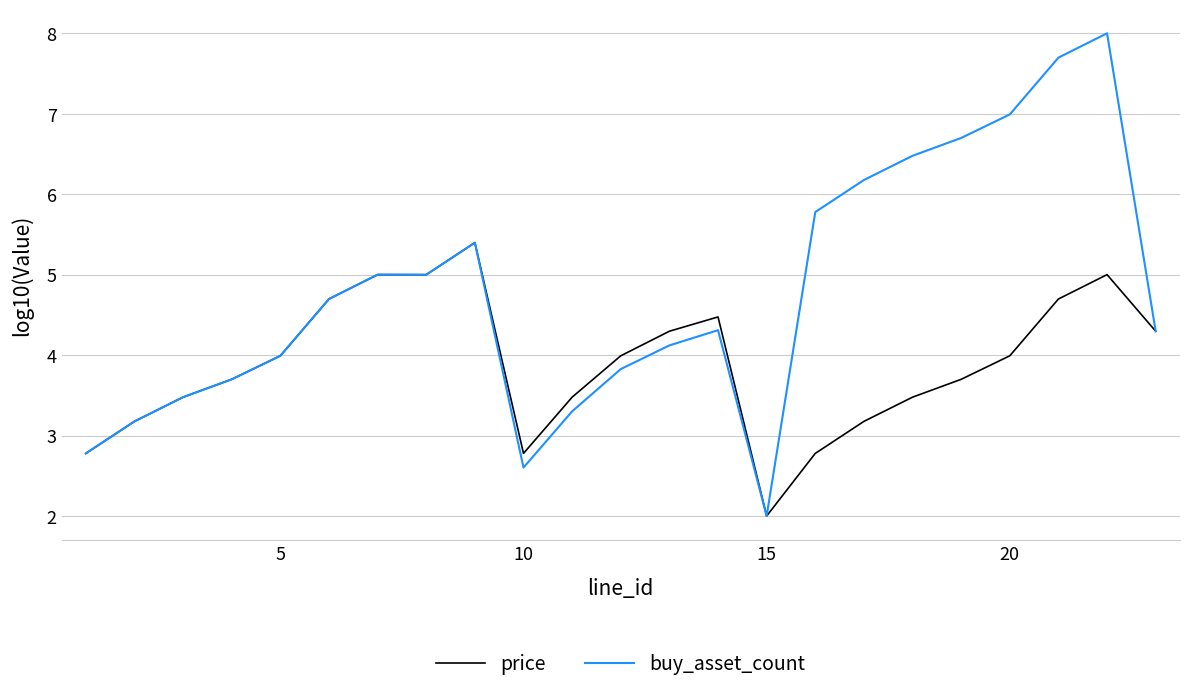

In price, how many points are lower than both neighbors (excluding endpoints)?

3